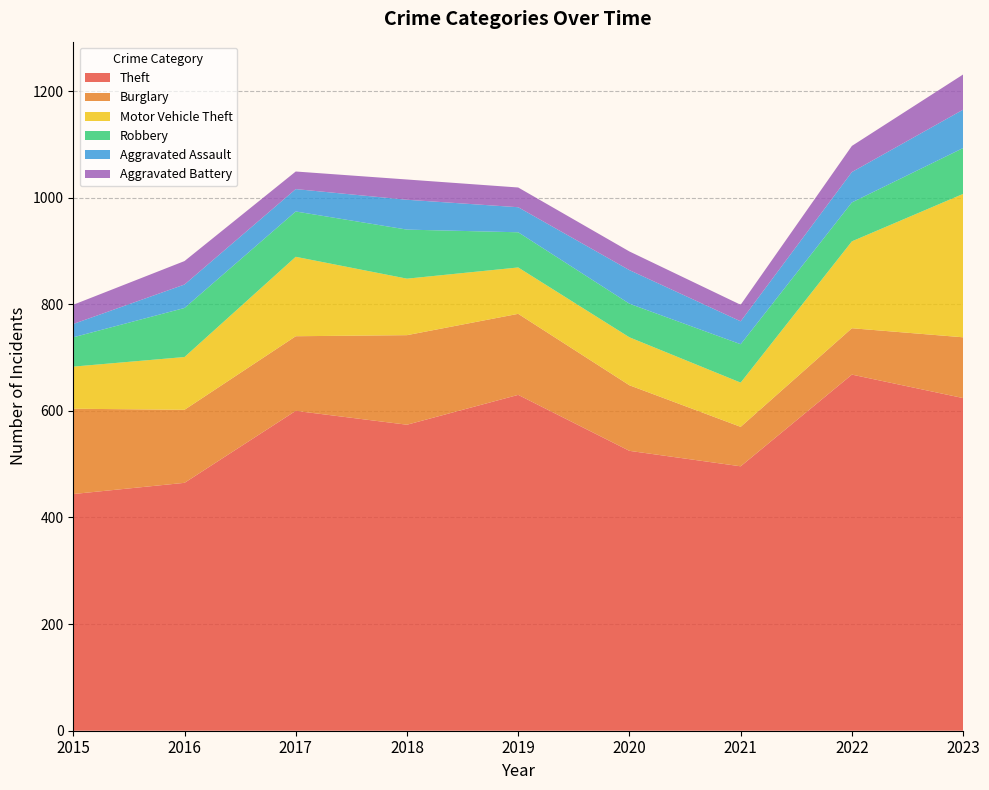

Reading left to right, list all the values displayed in this chart.

Theft: 444	465	600	574	630	525	496	668	624
Burglary: 160	137	140	168	152	123	74	87	114
Motor Vehicle Theft: 79	99	149	106	87	90	83	163	269
Robbery: 55	92	85	92	66	63	72	73	86
Aggravated Assault: 25	44	42	56	47	63	43	57	72
Aggravated Battery: 36	44	33	38	37	35	31	49	66